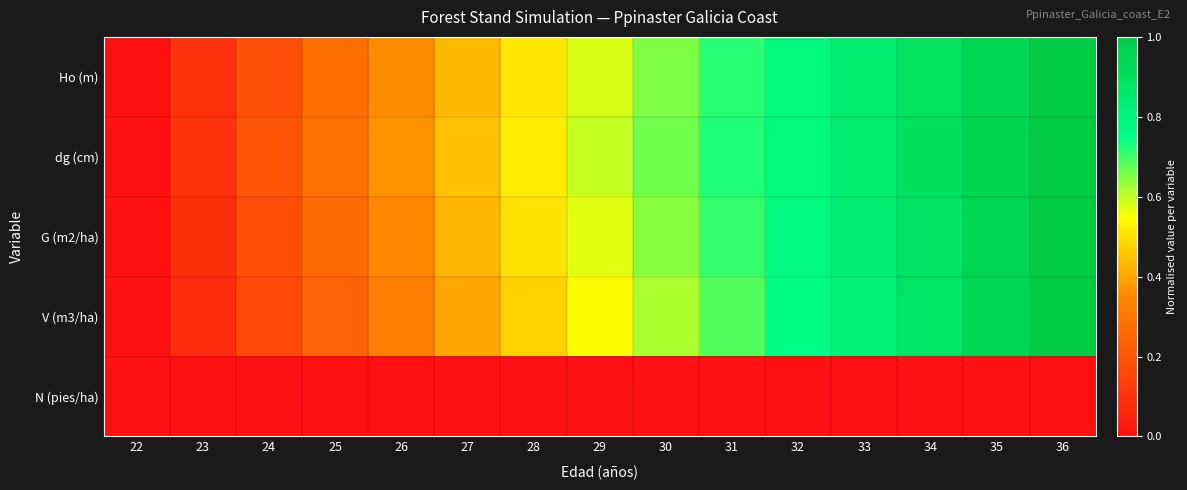

Reading left to right, what are all the values shown in this chart?

Ho (m): 22=0.0	23=0.1	24=0.2	25=0.3	26=0.4	27=0.4	28=0.5	29=0.6	30=0.7	31=0.7	32=0.8	33=0.8	34=0.9	35=0.9	36=1.0
dg (cm): 22=0.0	23=0.1	24=0.2	25=0.3	26=0.4	27=0.4	28=0.5	29=0.6	30=0.7	31=0.7	32=0.8	33=0.8	34=0.9	35=1.0	36=1.0
G (m2/ha): 22=0.0	23=0.1	24=0.2	25=0.3	26=0.3	27=0.4	28=0.5	29=0.6	30=0.6	31=0.7	32=0.8	33=0.8	34=0.9	35=0.9	36=1.0
V (m3/ha): 22=0.0	23=0.1	24=0.2	25=0.2	26=0.3	27=0.4	28=0.5	29=0.5	30=0.6	31=0.7	32=0.8	33=0.8	34=0.9	35=0.9	36=1.0
N (pies/ha): 22=0.0	23=0.0	24=0.0	25=0.0	26=0.0	27=0.0	28=0.0	29=0.0	30=0.0	31=0.0	32=0.0	33=0.0	34=0.0	35=0.0	36=0.0